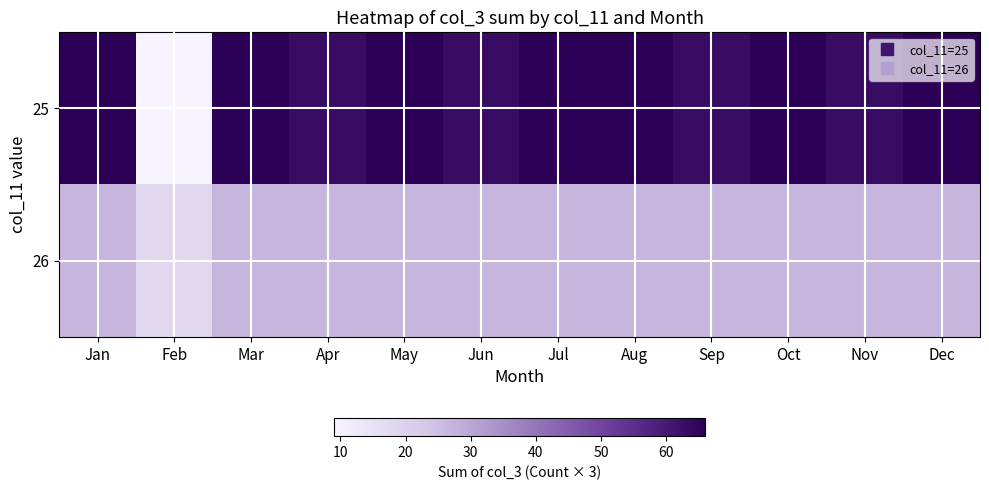

Which label corresponds to the smallest value in the chart?

Feb